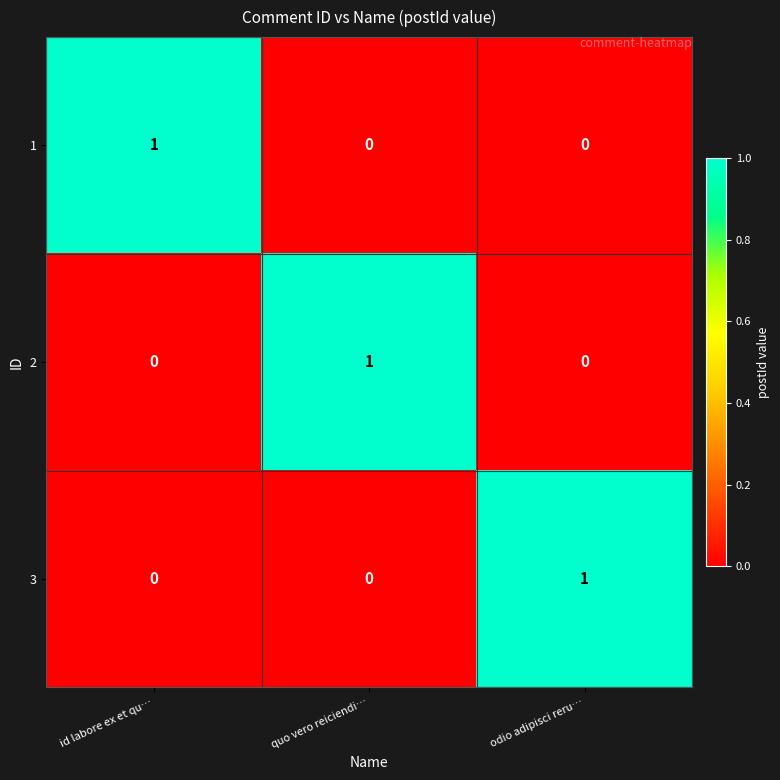

At how many categories does at least one series exceed 0?

3